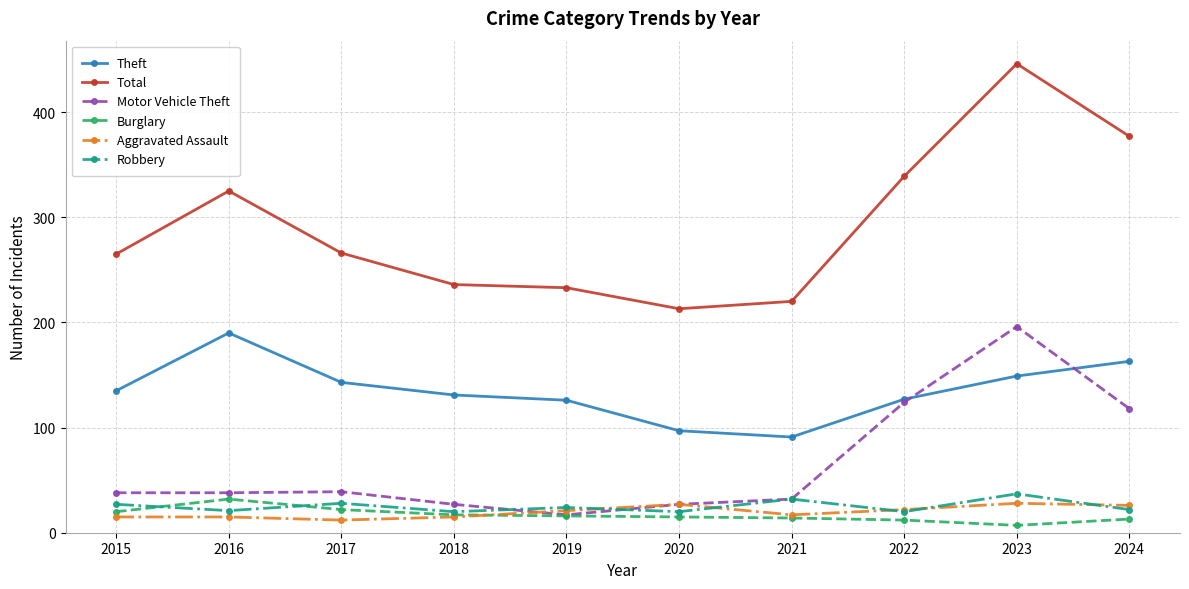

True or false: Total and Burglary cross at least once.

False